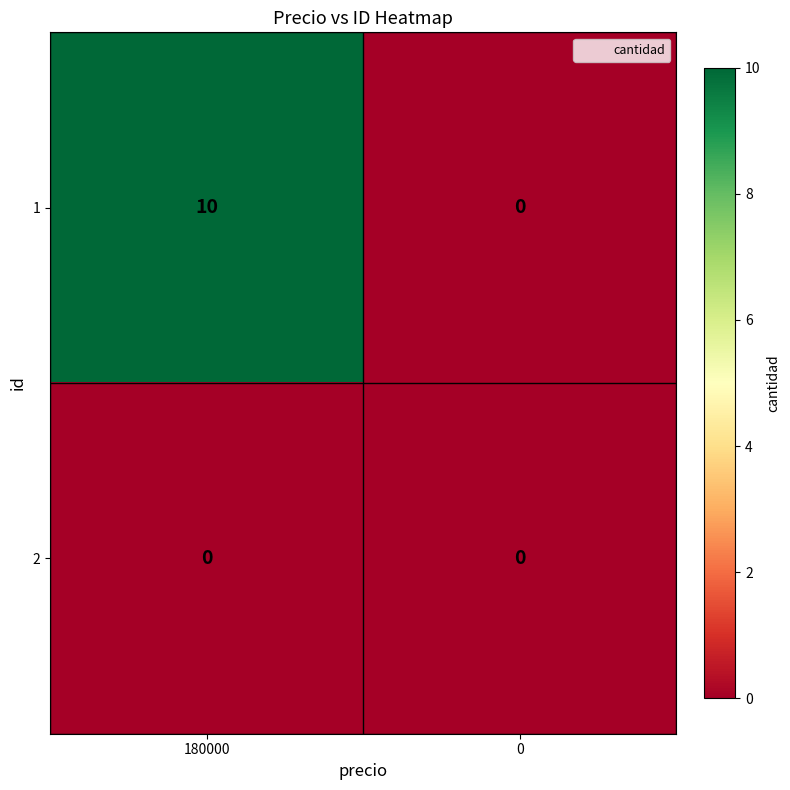

What is the difference between the highest and lowest values at 180000?

10